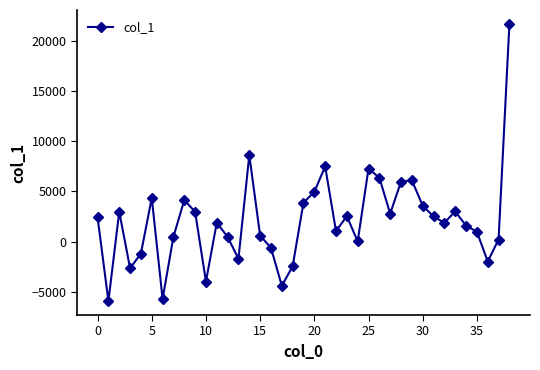

How many data points are less than 1883?

19